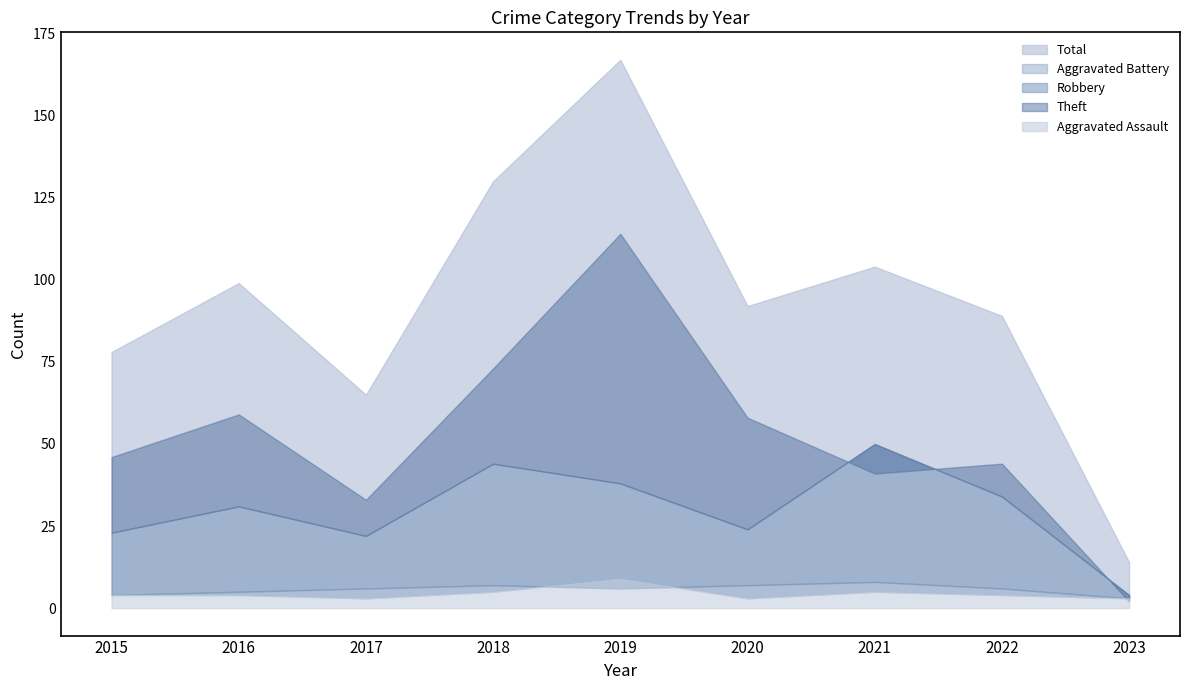

At which label does Aggravated Battery first exceed 6?

2018